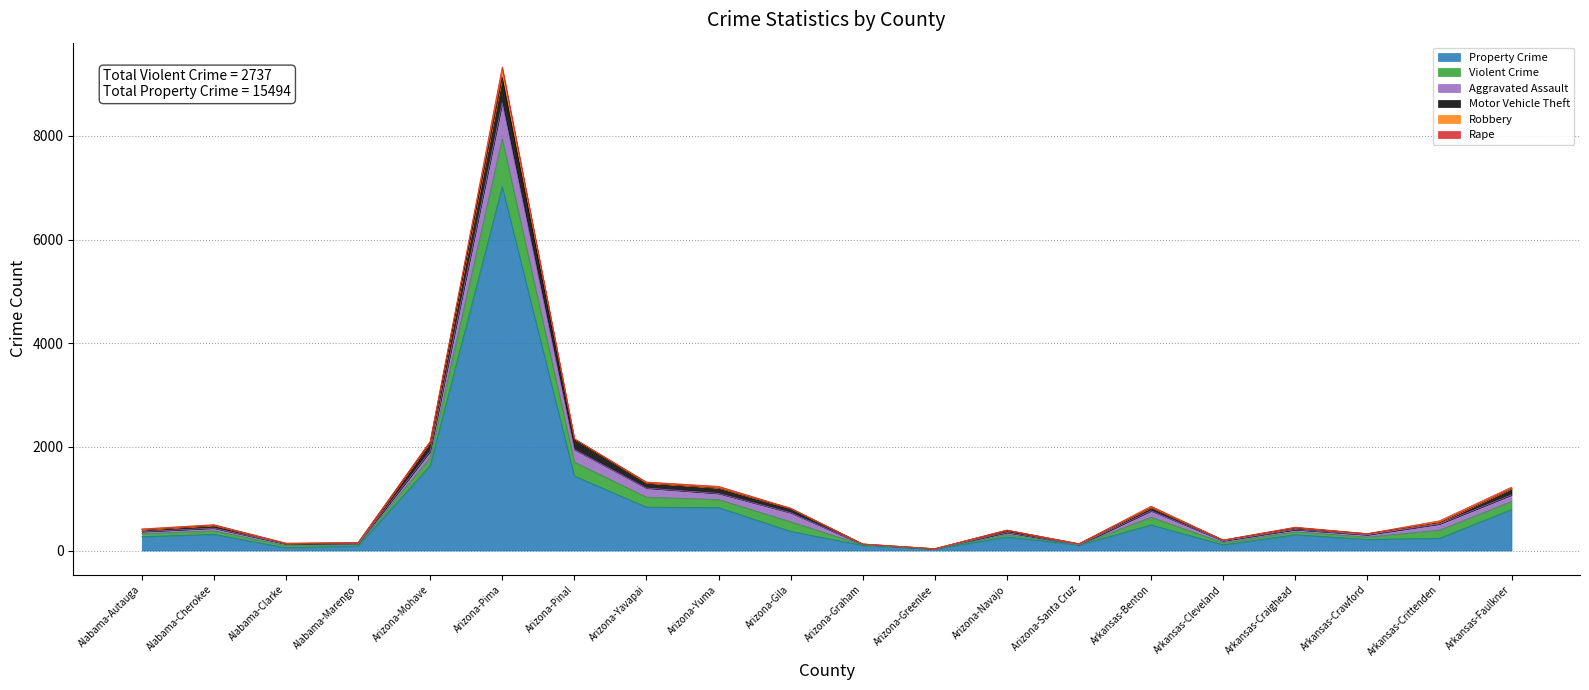

Reading left to right, what are all the values shown in this chart?

Property Crime: Alabama-Autauga=267	Alabama-Cherokee=313	Alabama-Clarke=53	Alabama-Marengo=88	Arizona-Mohave=1637	Arizona-Pima=7020	Arizona-Pinal=1438	Arizona-Yavapai=837	Arizona-Yuma=830	Arizona-Gila=370	Arizona-Graham=98	Arizona-Greenlee=27	Arizona-Navajo=261	Arizona-Santa Cruz=104	Arkansas-Benton=494	Arkansas-Cleveland=111	Arkansas-Craighead=305	Arkansas-Crawford=214	Arkansas-Crittenden=236	Arkansas-Faulkner=791
Violent Crime: Alabama-Autauga=59	Alabama-Cherokee=67	Alabama-Clarke=42	Alabama-Marengo=26	Arizona-Mohave=153	Arizona-Pima=922	Arizona-Pinal=269	Arizona-Yavapai=193	Arizona-Yuma=155	Arizona-Gila=186	Arizona-Graham=9	Arizona-Greenlee=4	Arizona-Navajo=46	Arizona-Santa Cruz=3	Arkansas-Benton=149	Arkansas-Cleveland=40	Arkansas-Craighead=55	Arkansas-Crawford=46	Arkansas-Crittenden=158	Arkansas-Faulkner=155
Aggravated Assault: Alabama-Autauga=39	Alabama-Cherokee=52	Alabama-Clarke=32	Alabama-Marengo=17	Arizona-Mohave=125	Arizona-Pima=695	Arizona-Pinal=242	Arizona-Yavapai=175	Arizona-Yuma=116	Arizona-Gila=174	Arizona-Graham=9	Arizona-Greenlee=1	Arizona-Navajo=42	Arizona-Santa Cruz=3	Arkansas-Benton=123	Arkansas-Cleveland=37	Arkansas-Craighead=43	Arkansas-Crawford=43	Arkansas-Crittenden=119	Arkansas-Faulkner=127
Motor Vehicle Theft: Alabama-Autauga=36	Alabama-Cherokee=54	Alabama-Clarke=9	Alabama-Marengo=19	Arizona-Mohave=174	Arizona-Pima=490	Arizona-Pinal=189	Arizona-Yavapai=101	Arizona-Yuma=107	Arizona-Gila=82	Arizona-Graham=11	Arizona-Greenlee=3	Arizona-Navajo=44	Arizona-Santa Cruz=21	Arkansas-Benton=65	Arkansas-Cleveland=13	Arkansas-Craighead=37	Arkansas-Crawford=21	Arkansas-Crittenden=28	Arkansas-Faulkner=123
Robbery: Alabama-Autauga=3	Alabama-Cherokee=2	Alabama-Clarke=2	Alabama-Marengo=1	Arizona-Mohave=7	Arizona-Pima=145	Arizona-Pinal=18	Arizona-Yavapai=2	Arizona-Yuma=6	Arizona-Gila=2	Arizona-Graham=0	Arizona-Greenlee=0	Arizona-Navajo=1	Arizona-Santa Cruz=0	Arkansas-Benton=4	Arkansas-Cleveland=1	Arkansas-Craighead=3	Arkansas-Crawford=0	Arkansas-Crittenden=9	Arkansas-Faulkner=2
Rape: Alabama-Autauga=14	Alabama-Cherokee=12	Alabama-Clarke=6	Alabama-Marengo=2	Arizona-Mohave=10	Arizona-Pima=59	Arizona-Pinal=2	Arizona-Yavapai=15	Arizona-Yuma=25	Arizona-Gila=4	Arizona-Graham=0	Arizona-Greenlee=2	Arizona-Navajo=0	Arizona-Santa Cruz=0	Arkansas-Benton=21	Arkansas-Cleveland=2	Arkansas-Craighead=9	Arkansas-Crawford=3	Arkansas-Crittenden=24	Arkansas-Faulkner=25